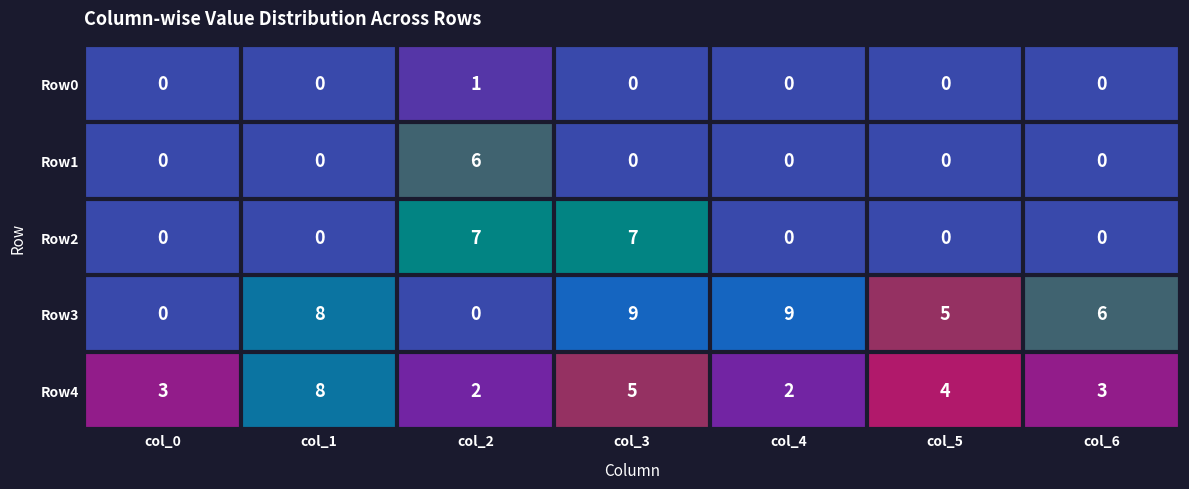

Count the number of data series in this chart.

5